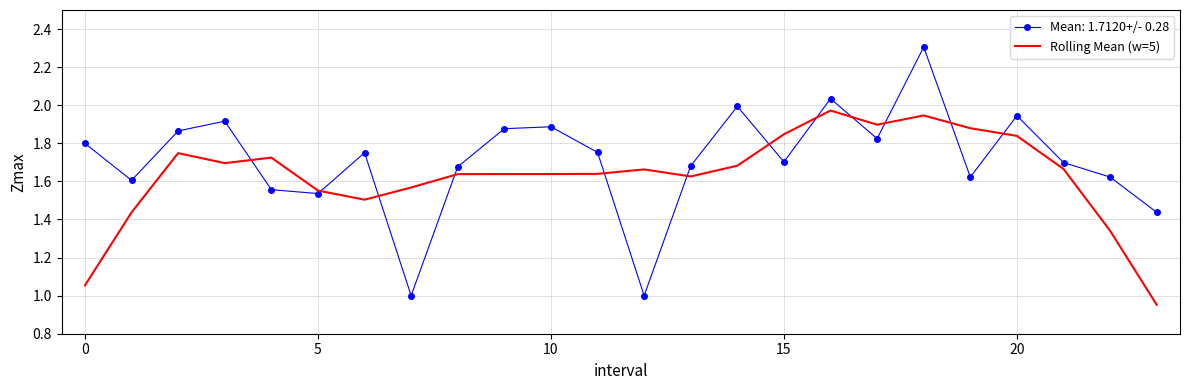

What is the greatest value displayed?

2.3